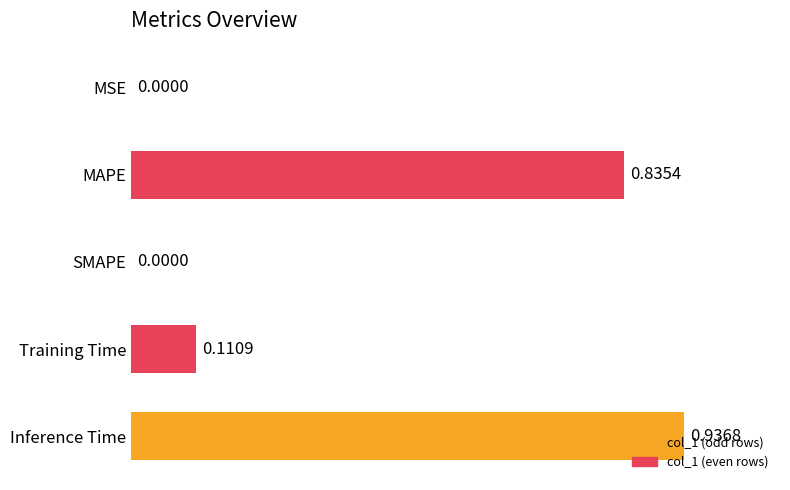

At which category does the chart reach its peak across all series?

Inference Time